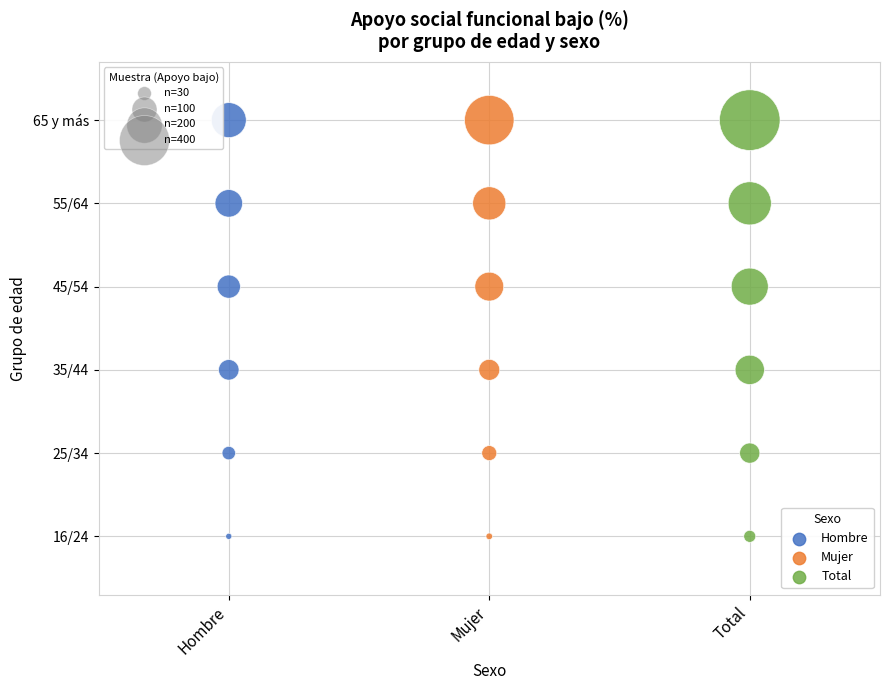

What are all the series names shown in the legend?

Hombre, Mujer, Total